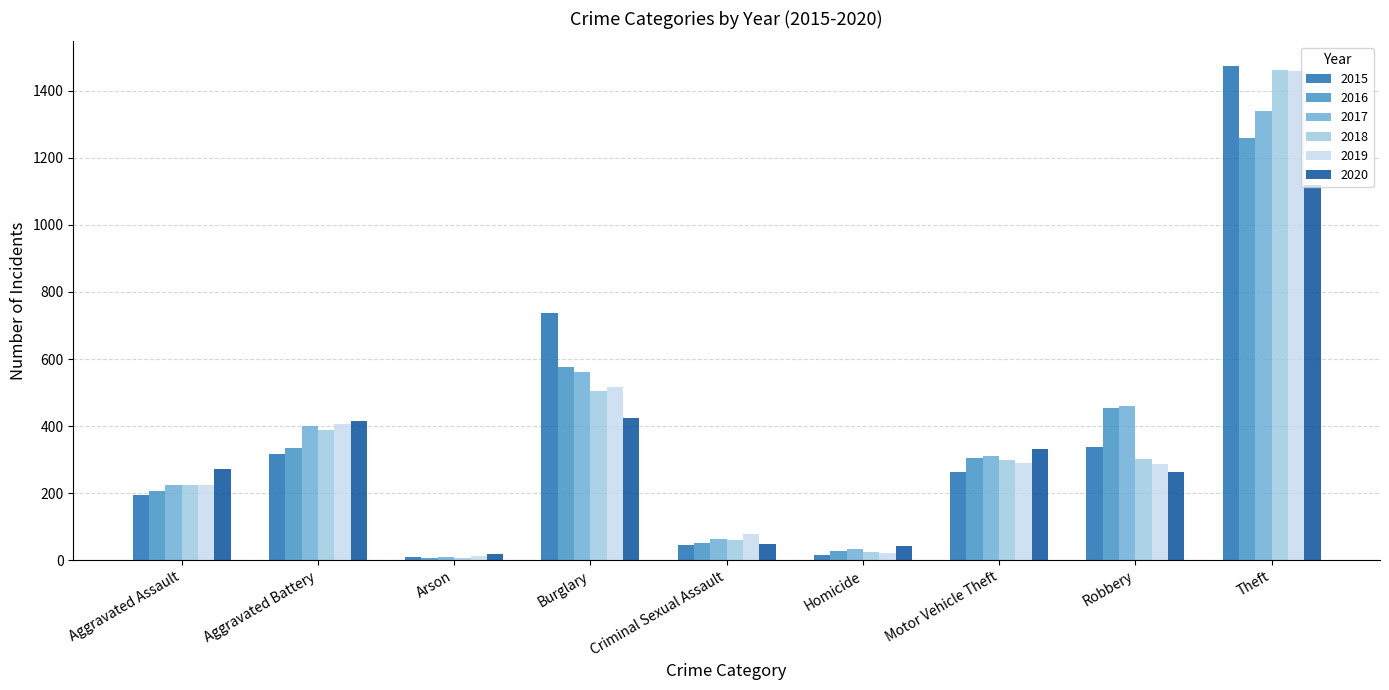

What is the difference between the second highest and second lowest values in the 2016 series?

550